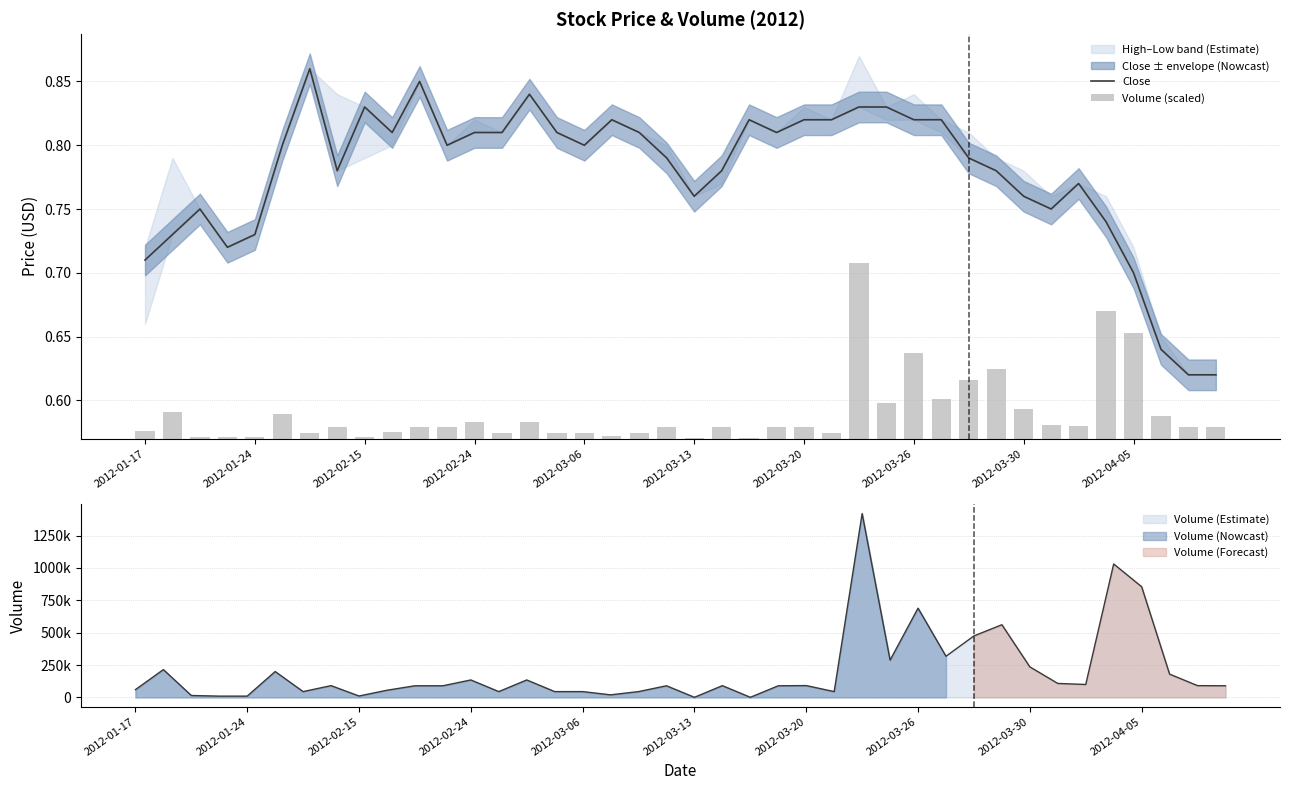

Rank the series at 13 from highest to lowest value.

Close, Volume (scaled)